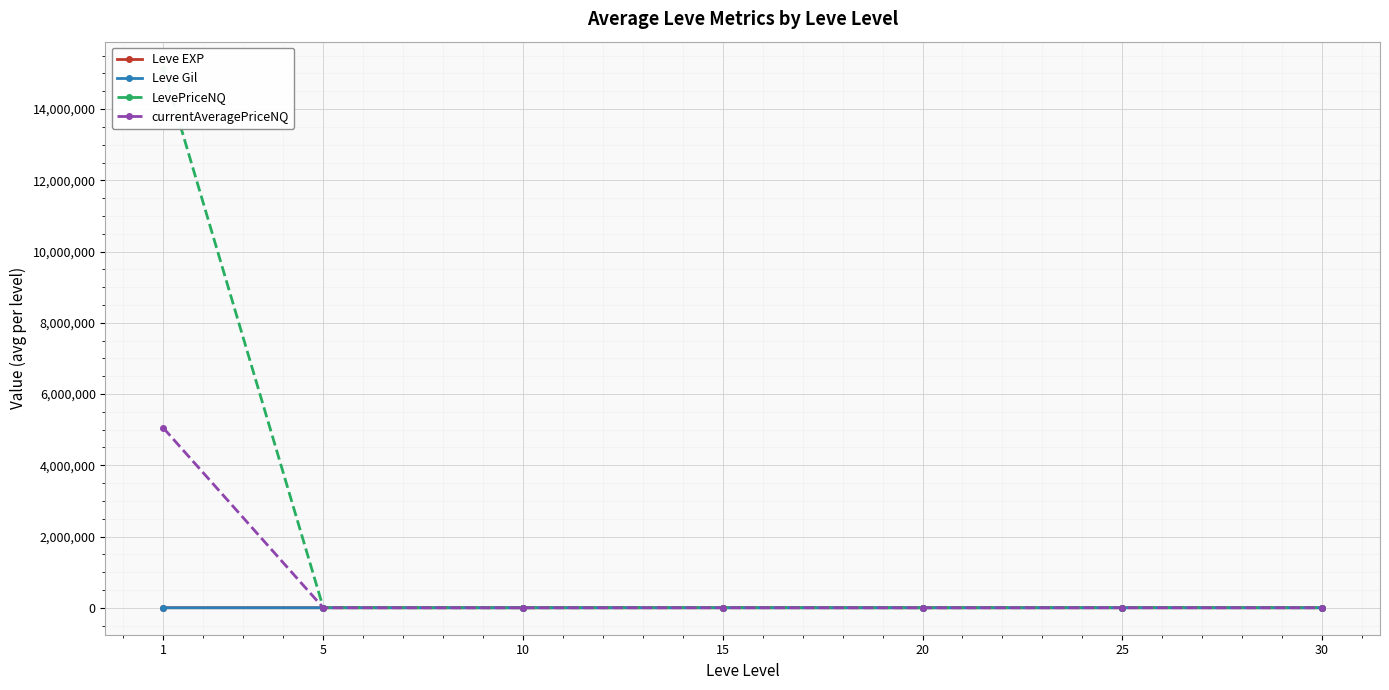

Which label corresponds to the smallest value in the chart?

5